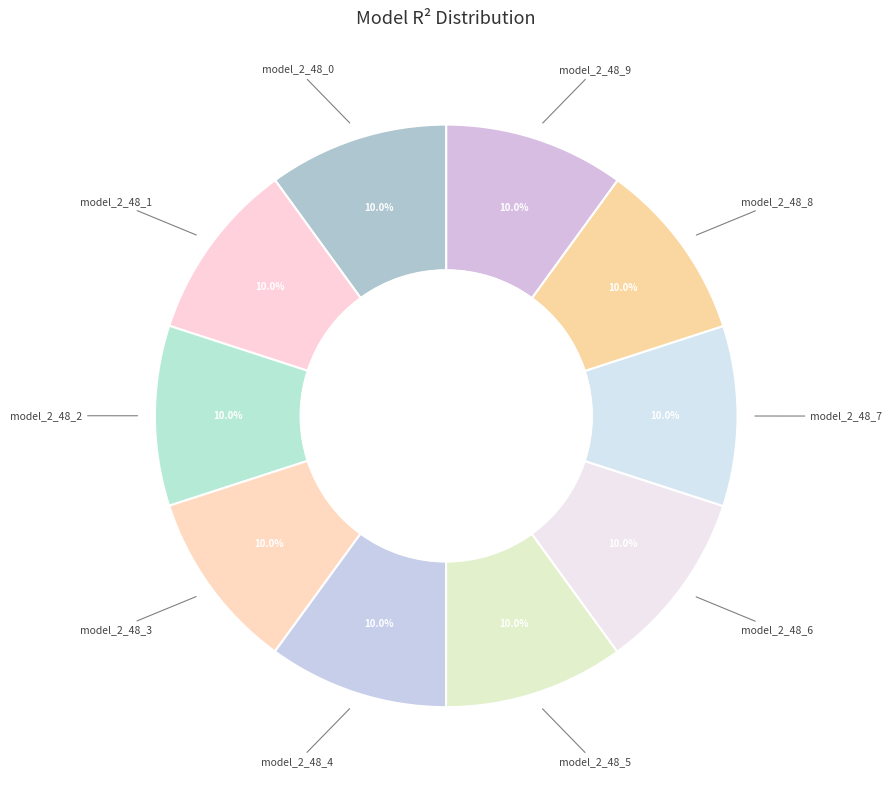

To the nearest percent, what is the average slice percentage?

10%